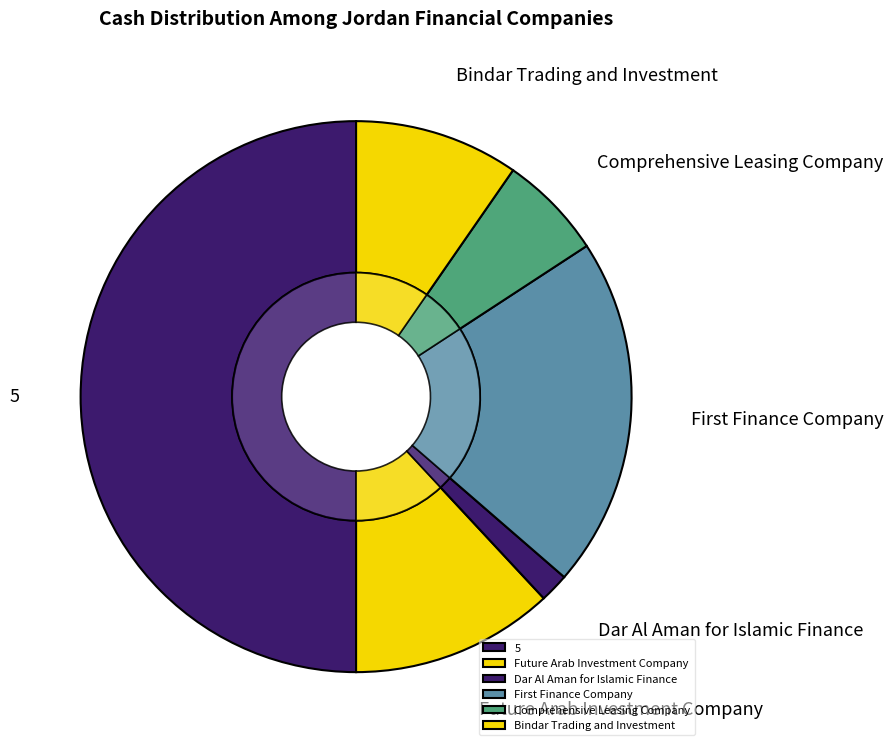

True or false: Bindar Trading and Investment accounts for 20% of the total.

False